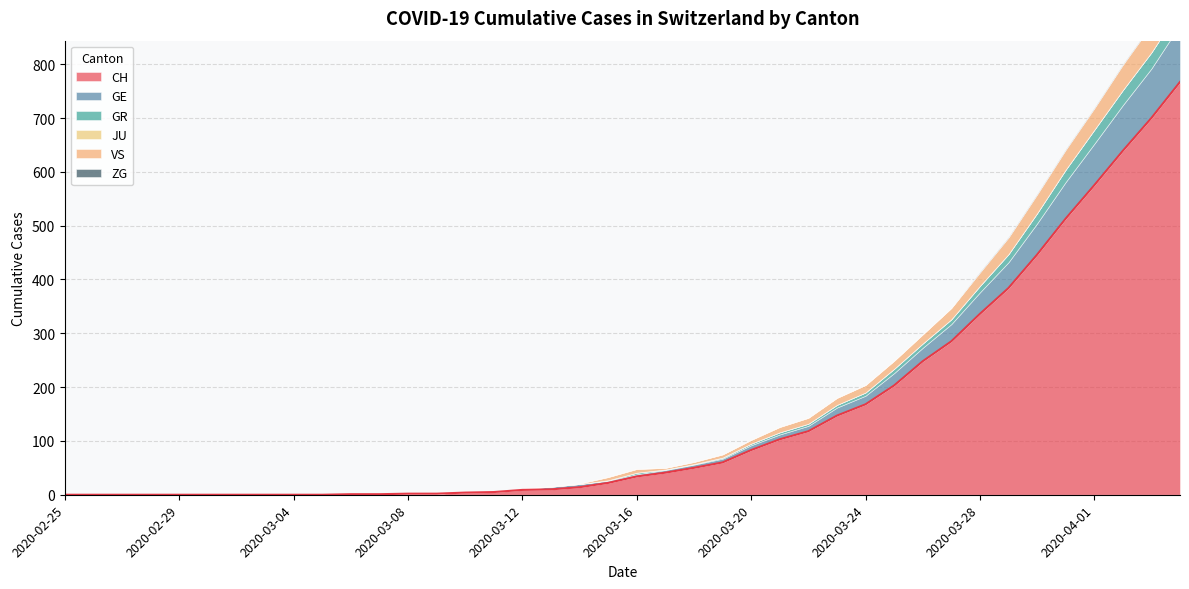

At 2020-04-01, list the series in order from largest to smallest.

CH, GE, VS, GR, ZG, JU